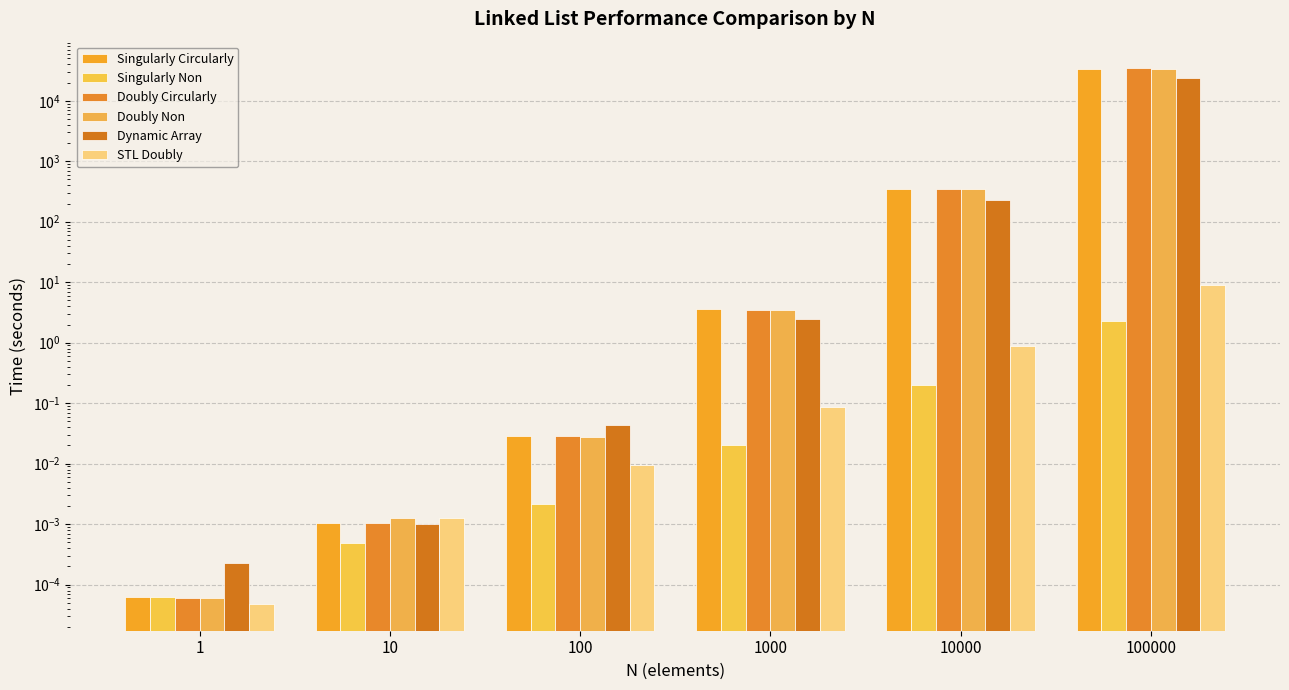

Reading left to right, what are all the values shown in this chart?

Singularly Circularly: 1=0.0	10=0.0	100=0.0	1000=3.6	10000=342.3	100000=33472.5
Singularly Non: 1=0.0	10=0.0	100=0.0	1000=0.0	10000=0.2	100000=2.3
Doubly Circularly: 1=0.0	10=0.0	100=0.0	1000=3.5	10000=349.7	100000=34235.5
Doubly Non: 1=0.0	10=0.0	100=0.0	1000=3.5	10000=343.7	100000=33228.8
Dynamic Array: 1=0.0	10=0.0	100=0.0	1000=2.5	10000=229.8	100000=23949.2
STL Doubly: 1=0.0	10=0.0	100=0.0	1000=0.1	10000=0.9	100000=9.0